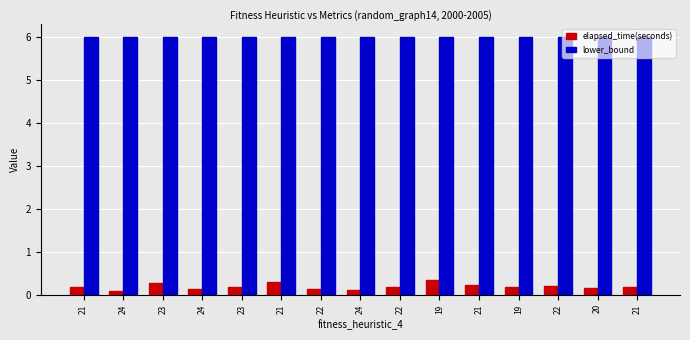

Which series has the widest spread of values?

elapsed_time(seconds)